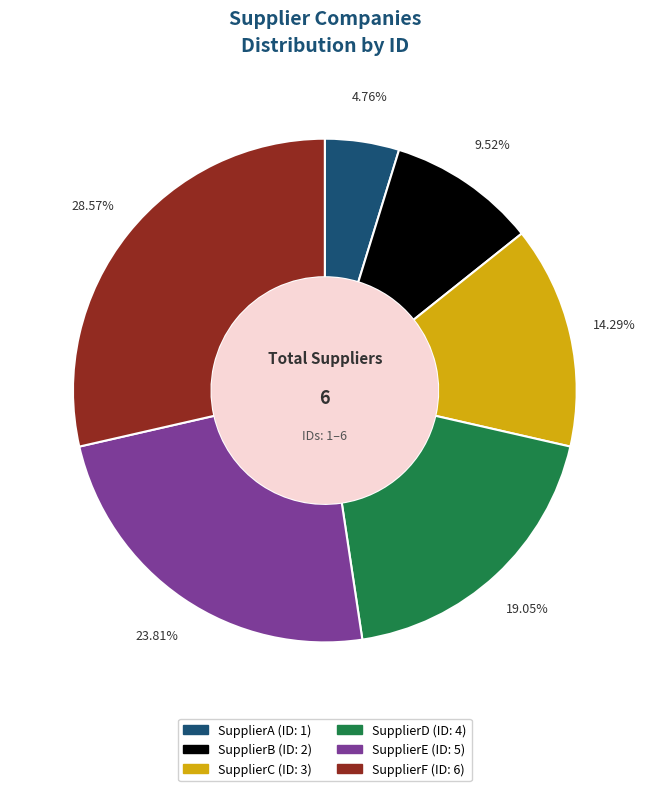

True or false: SupplierA accounts for 5% of the total.

True